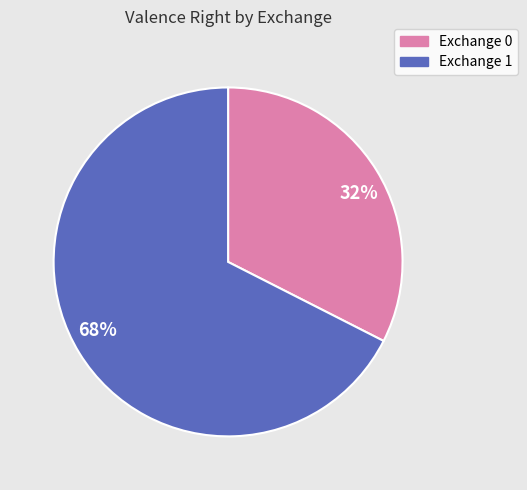

How many segments does this pie chart have?

2